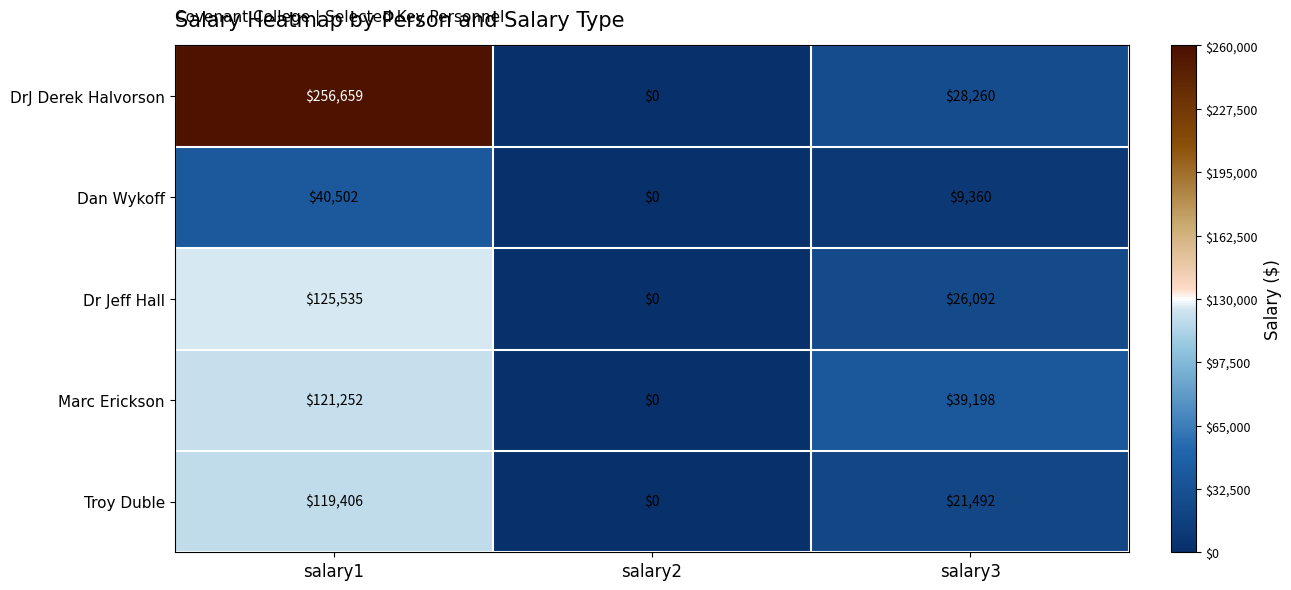

How many data points does each series have?

3